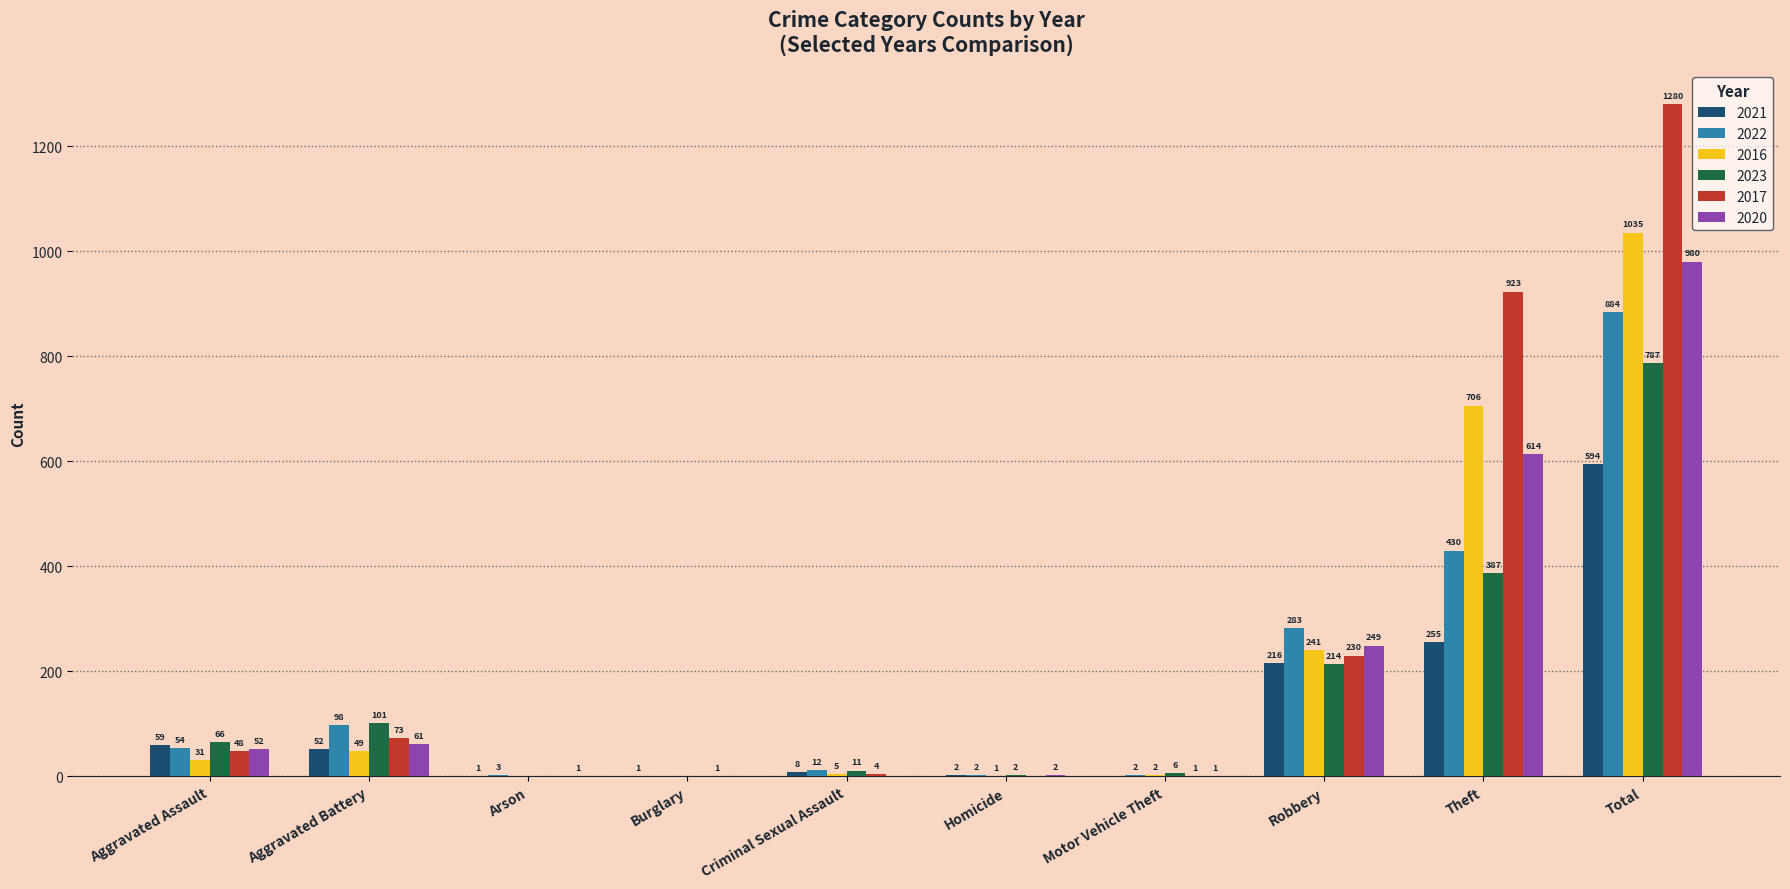

At which category is the sum across all series the highest?

Total